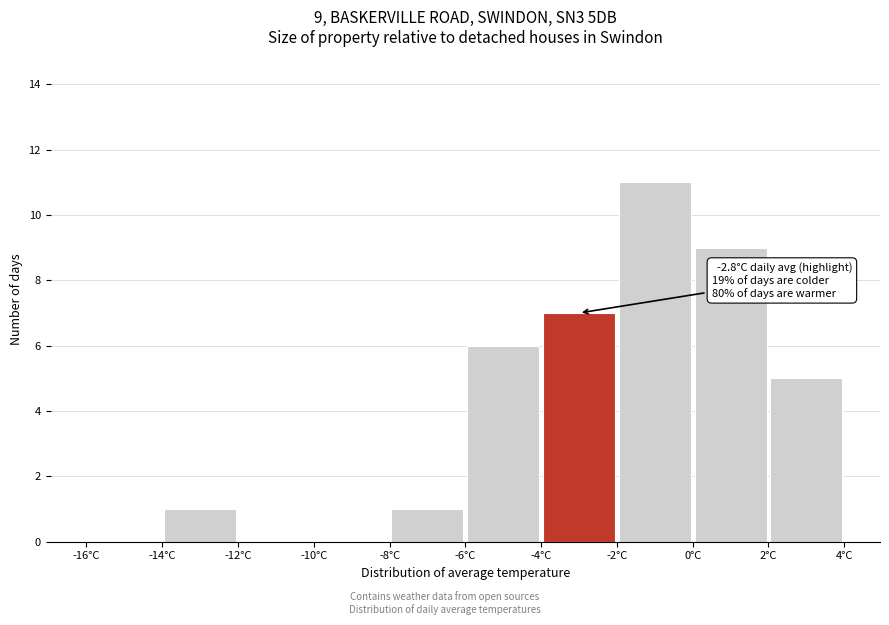

Over which range of the x-axis is the bar tallest?

-2 to 0